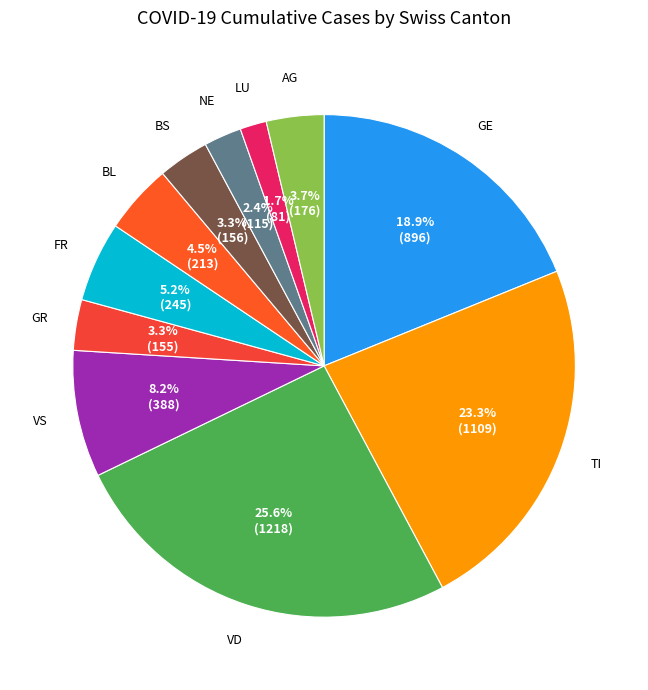

Is the sum of BS and BL greater than half?

No